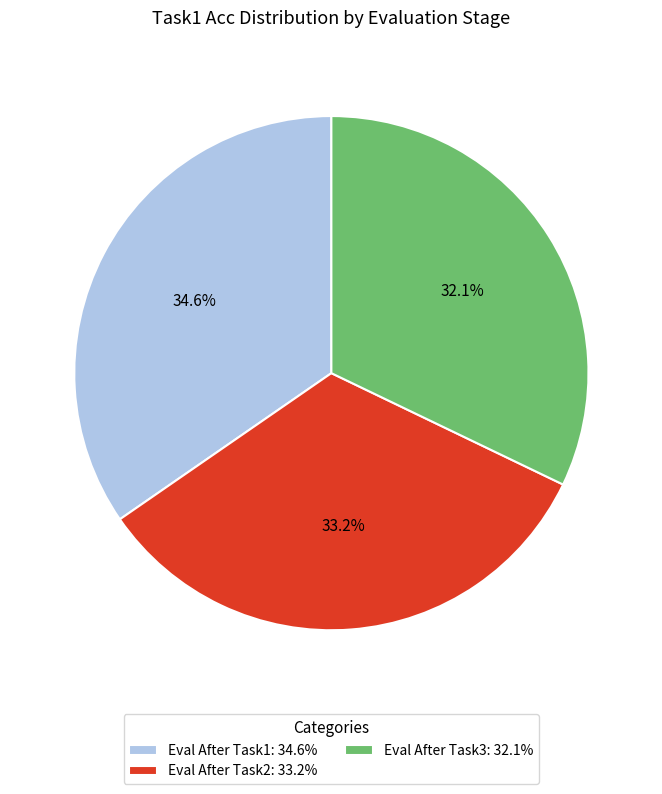

Does any single category account for the majority?

No